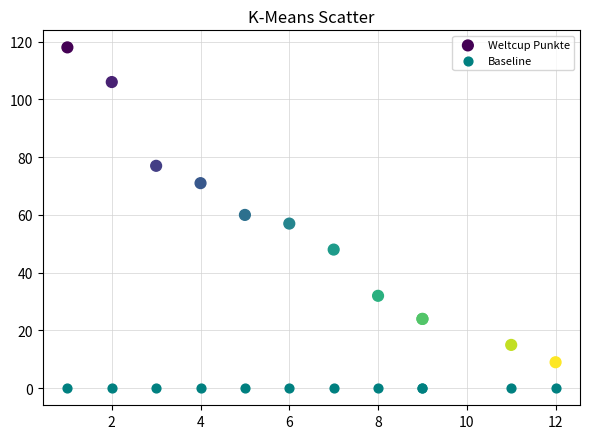

Which series reaches the minimum Y coordinate?

Baseline